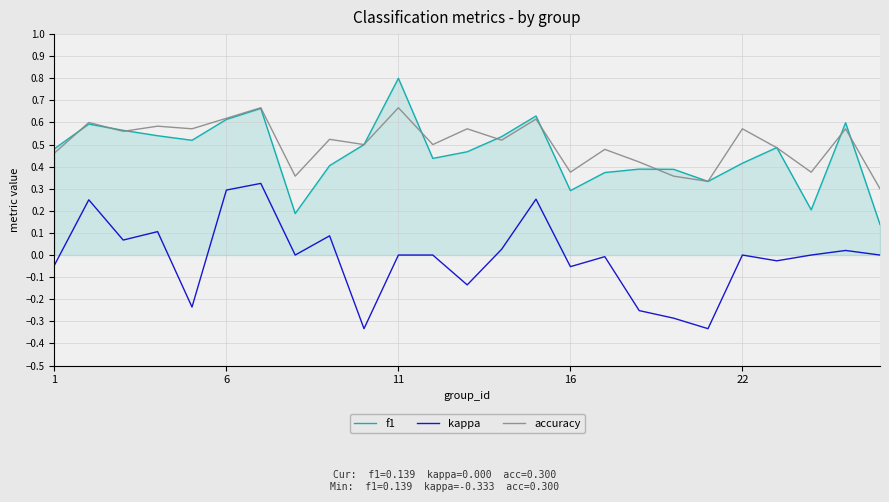

True or false: kappa and f1 cross at least once.

False